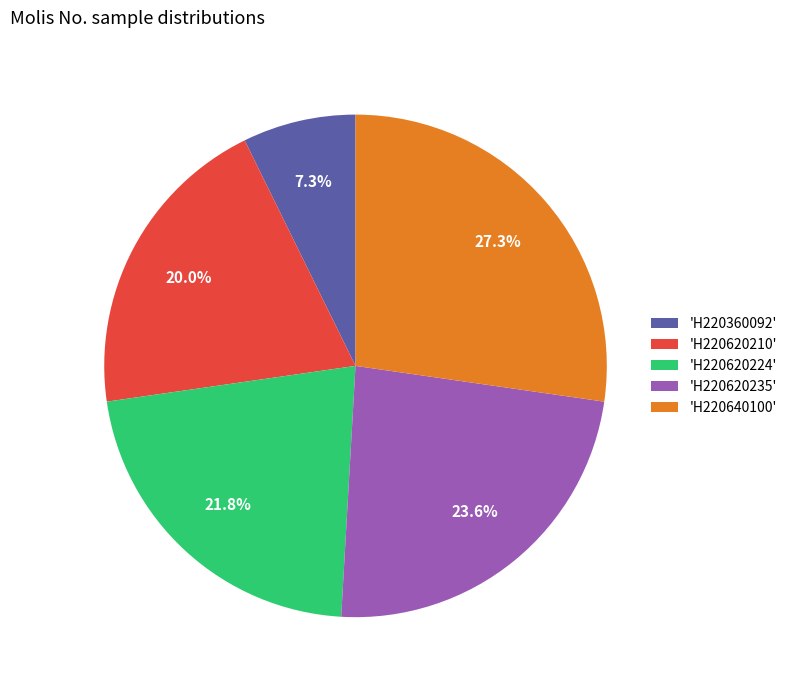

Which slice is the smallest?

'H220360092'